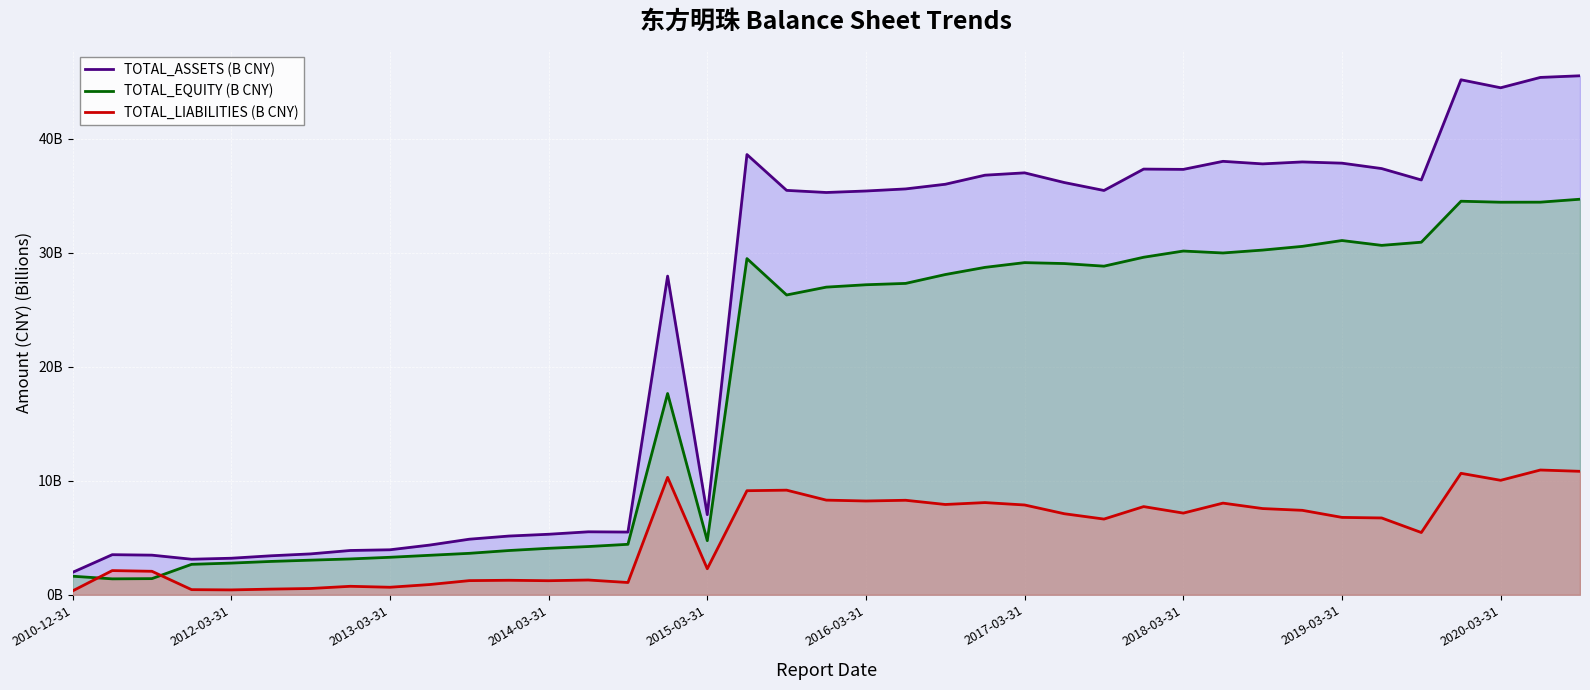

True or false: TOTAL_LIABILITIES (B CNY) has a value of 7.1 at 25.

True